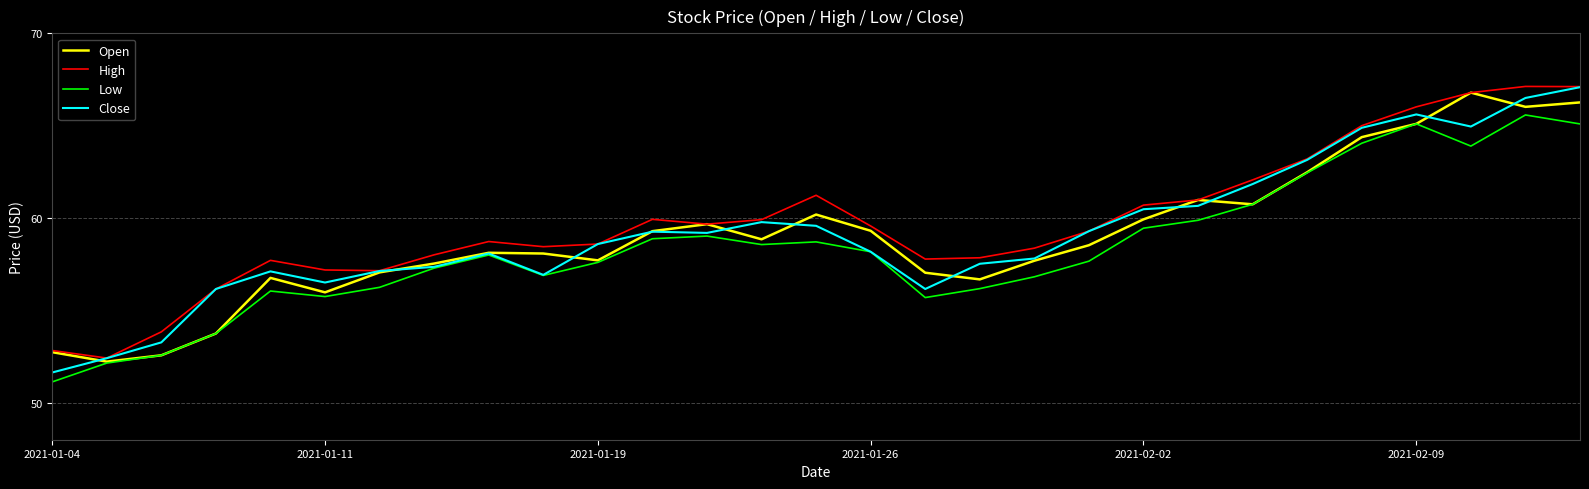

What is the highest value of the Open series?

66.8